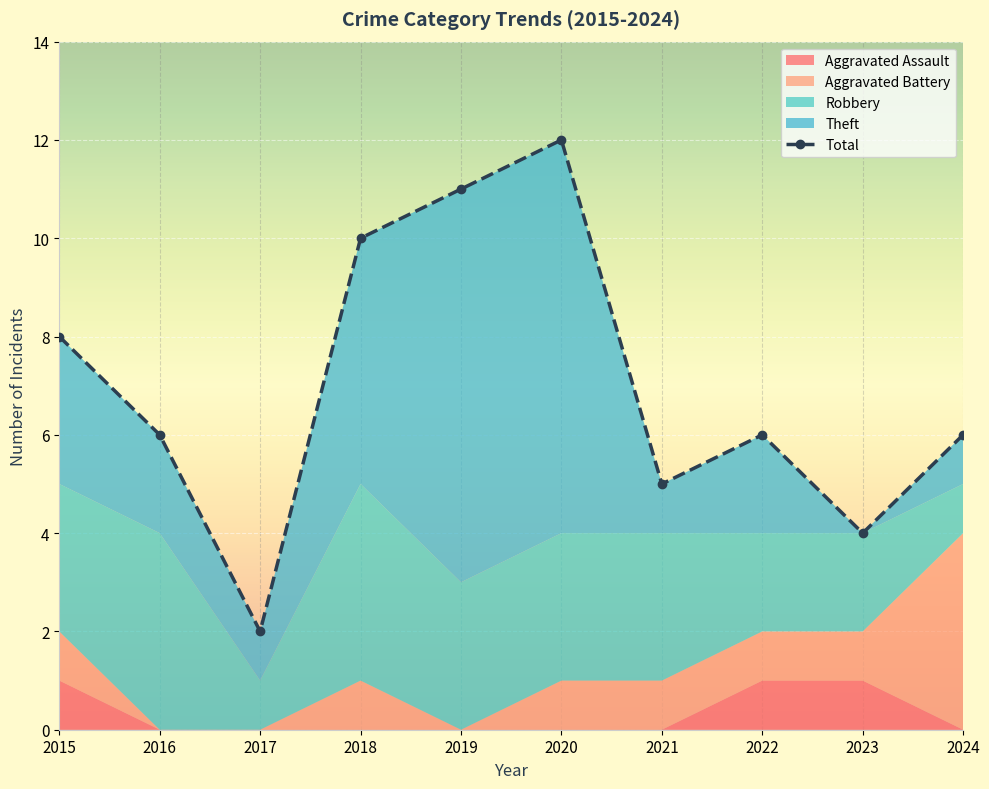

At which category does the chart reach its peak across all series?

2020